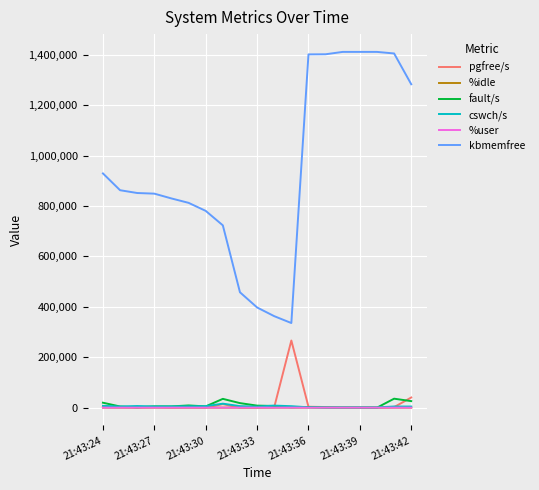

What is the highest value of the fault/s series?

35545.0